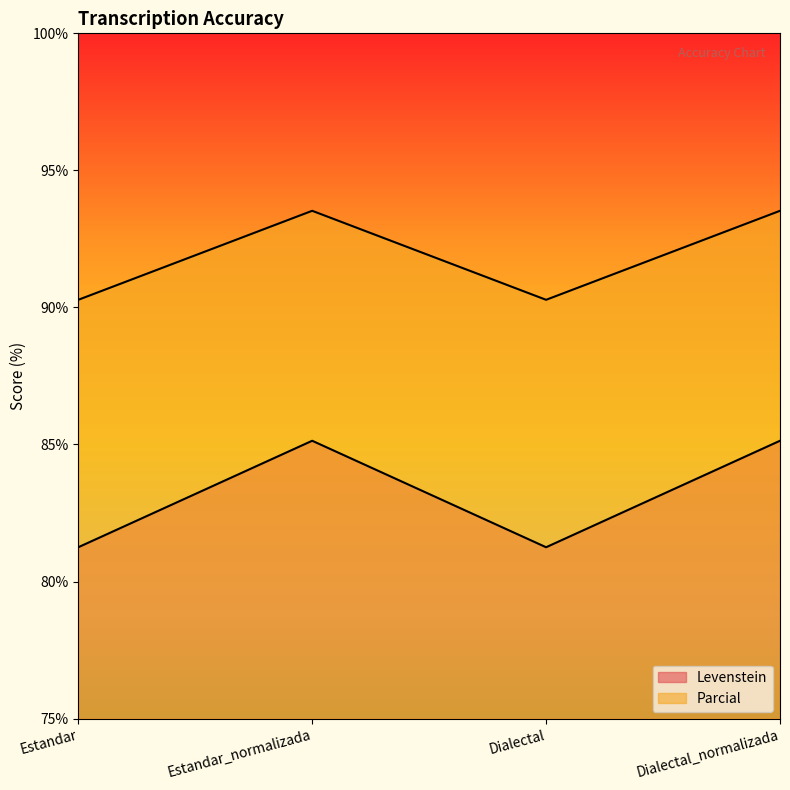

What is the label of the 4th point from the left?

Dialectal_normalizada